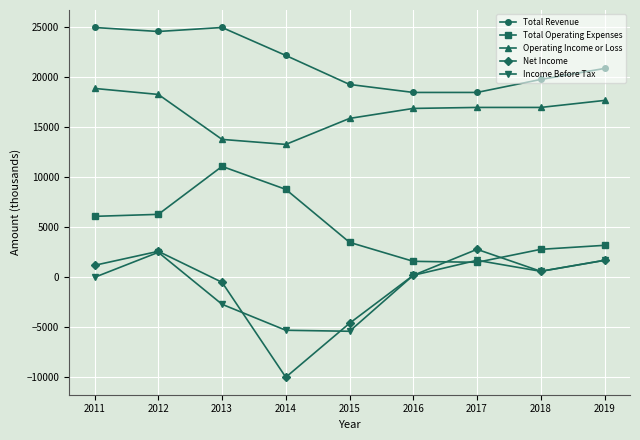

What is the sum of the Operating Income or Loss values at 2015 and 2014?

29200